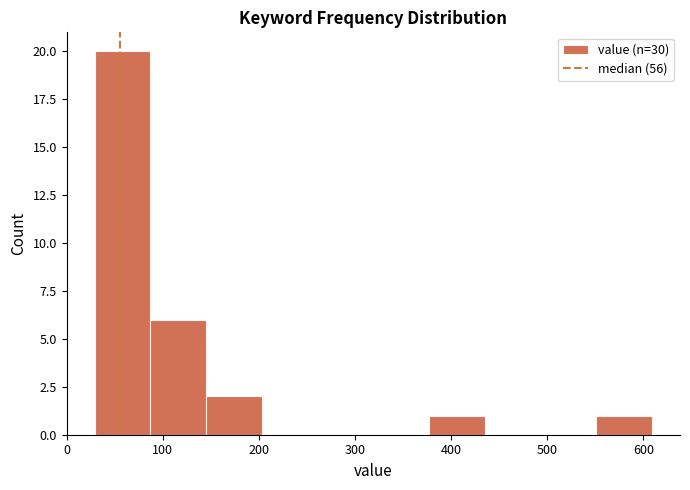

Reading left to right, list every bar in this chart as the range it spans on the x-axis followed by its height. Neither the bar edges nor the heights are printed on the chart, so give them approximately, as read against the axes.

29 to 87: 20
87 to 145: 6
145 to 203: 2
203 to 261: 0
261 to 319: 0
319 to 377: 0
377 to 435: 1
435 to 493: 0
493 to 551: 0
551 to 609: 1